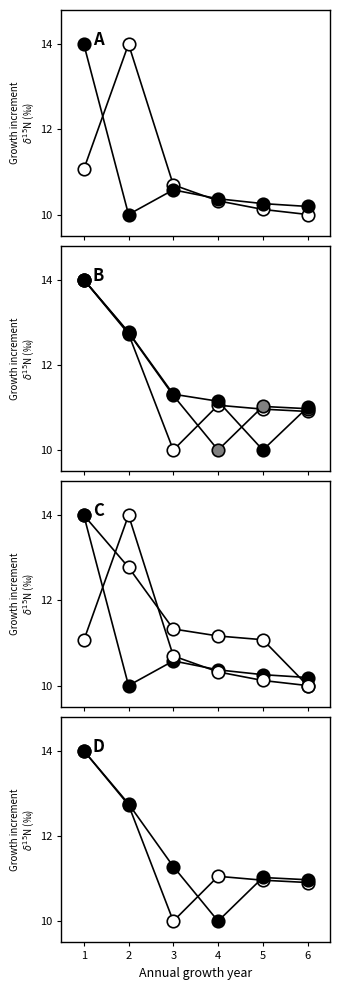

Which category has the highest value across all series?

2